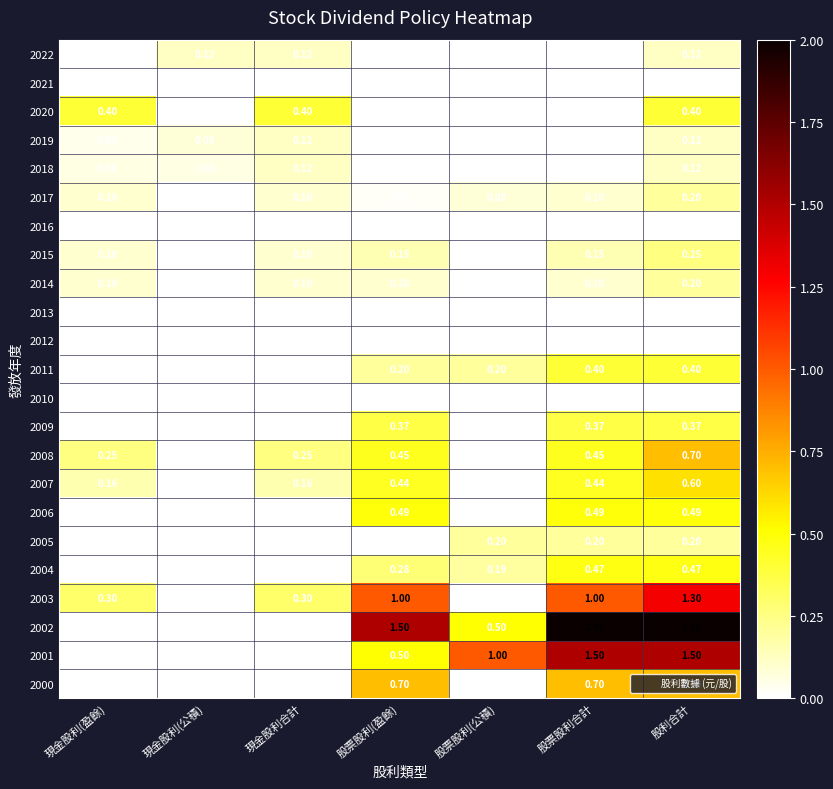

At which label does 2008 reach its peak?

股利合計